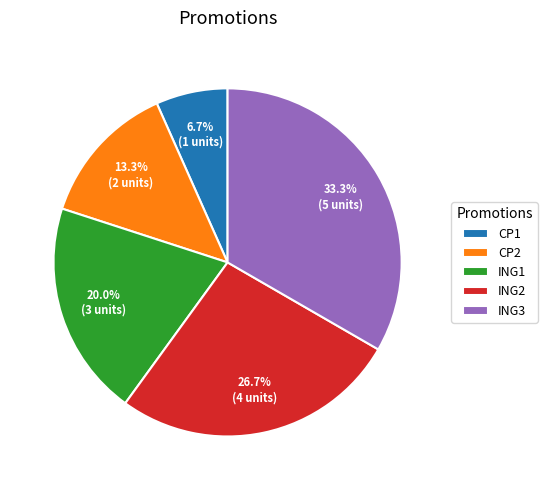

Which category has the smallest portion of the pie?

CP1